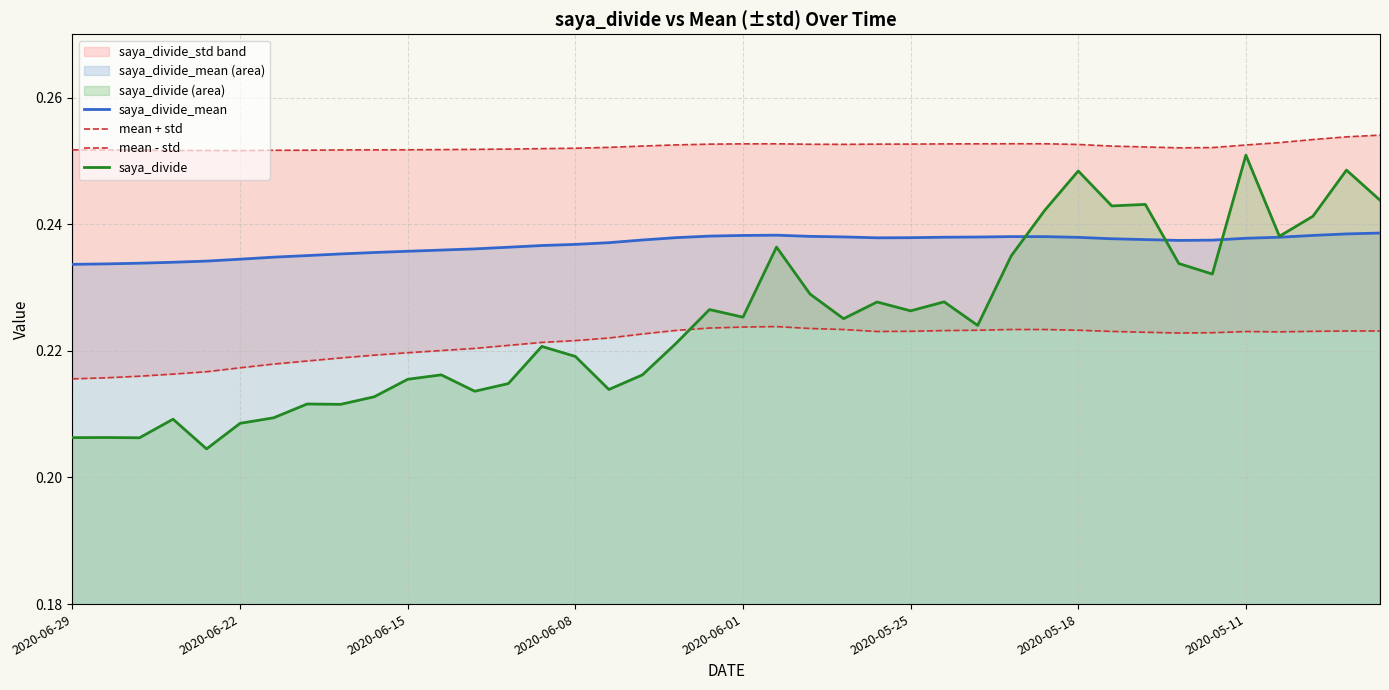

True or false: mean + std and saya_divide cross at least once.

False